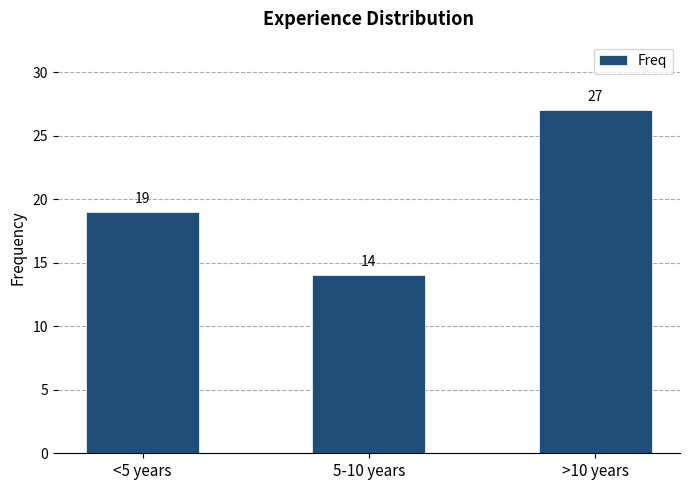

Does the chart contain stacked bars?

No